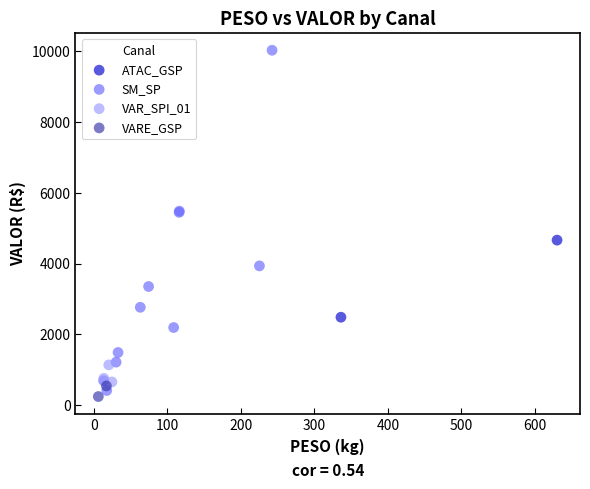

Which series reaches the maximum Y coordinate?

SM_SP